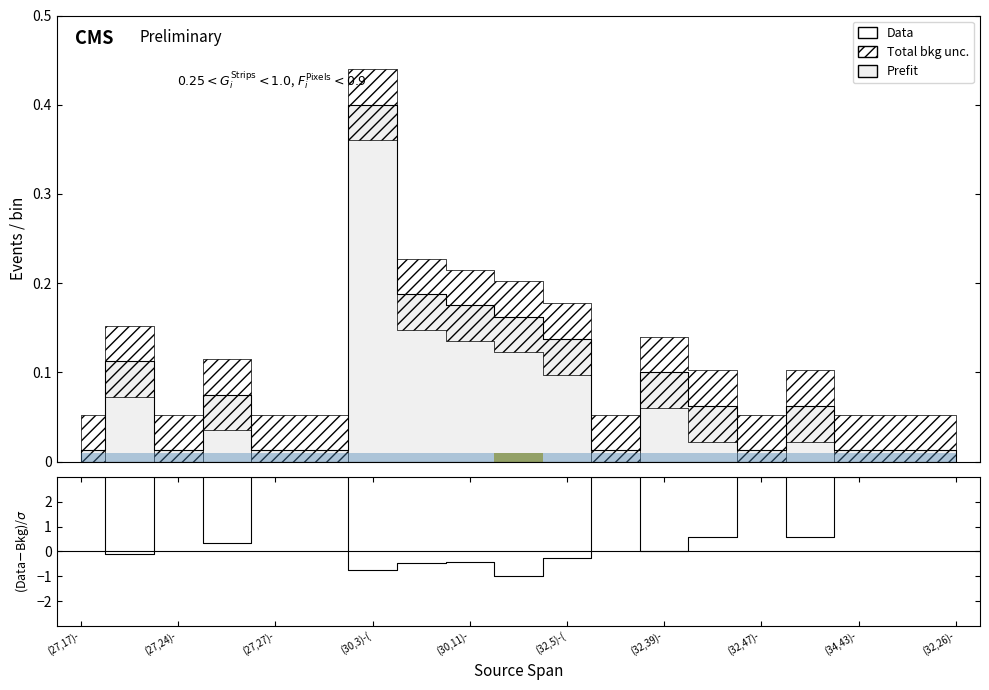

Is it true that the value at (32,39)- is 2.6?

False